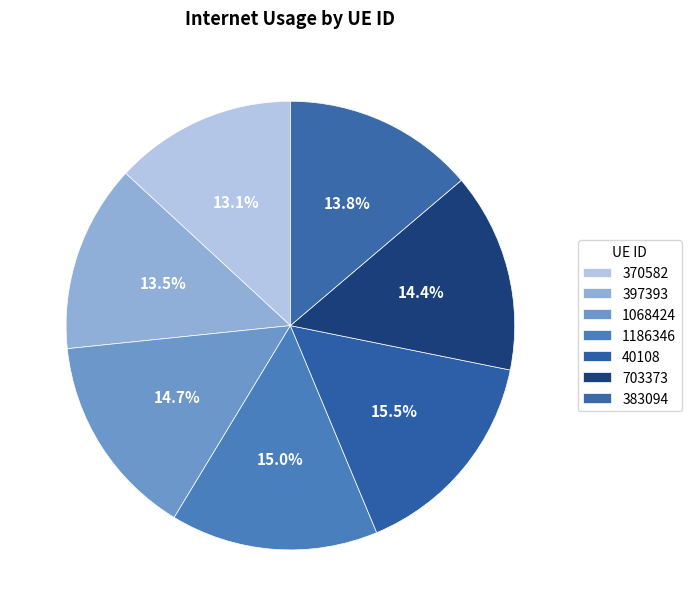

How many slices are in this pie chart?

7